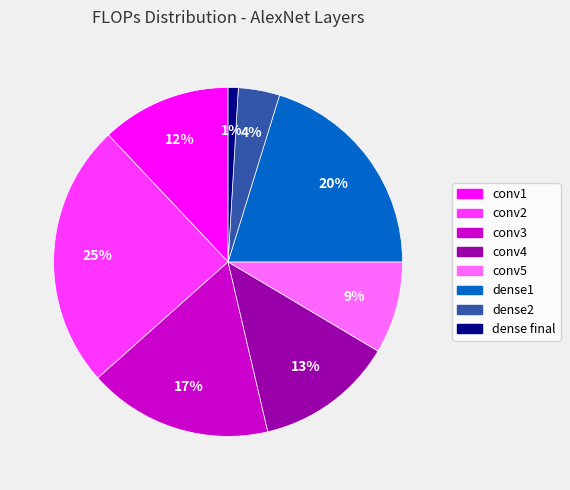

Approximately how many times larger is the value at dense final compared to conv3?

0.1